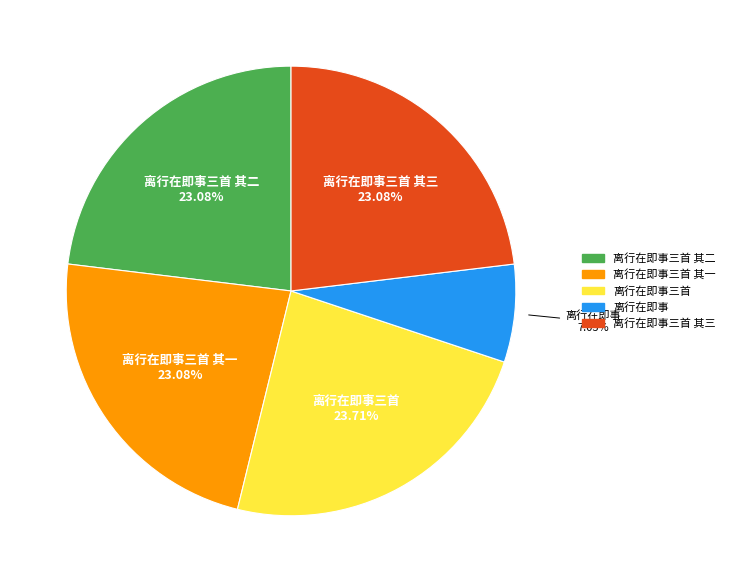

Does 离行在即事 account for over 50% of the chart?

No